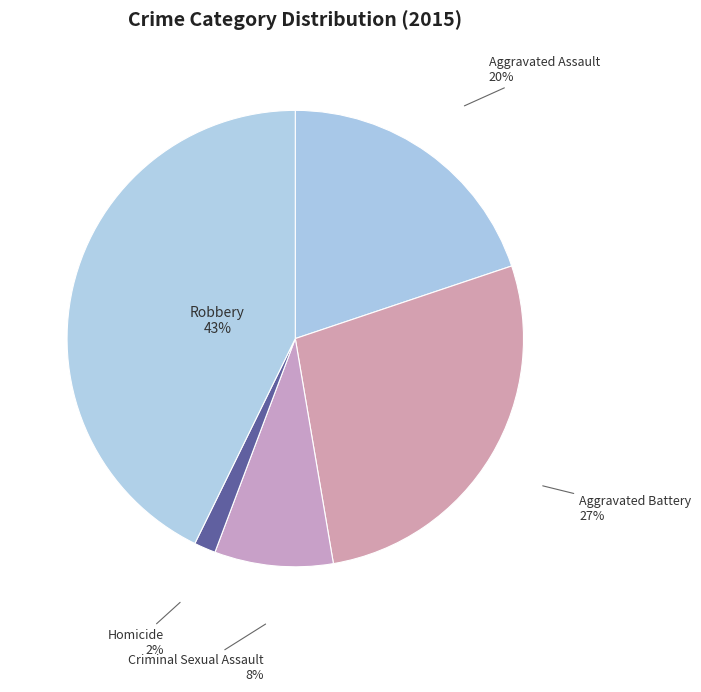

Approximately how many times larger is the value at Aggravated Assault compared to Aggravated Battery?

0.7